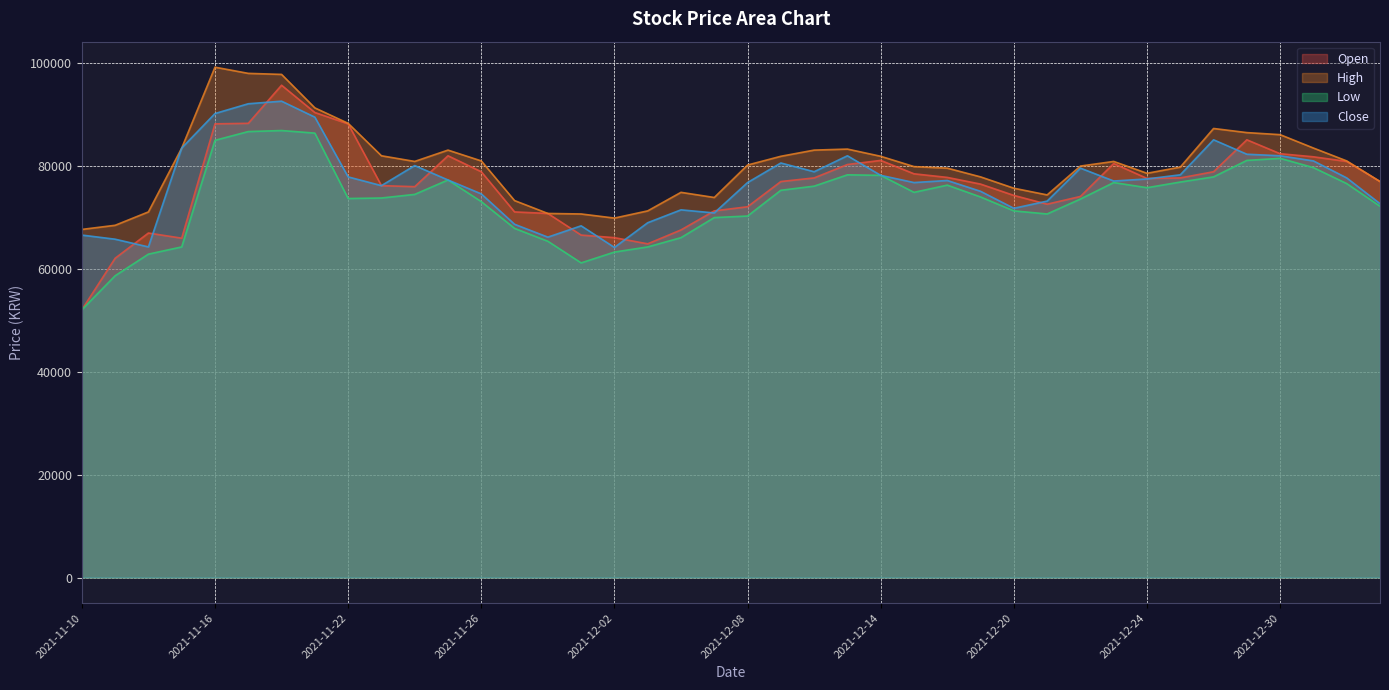

What are all the series names shown in the legend?

Open, High, Low, Close